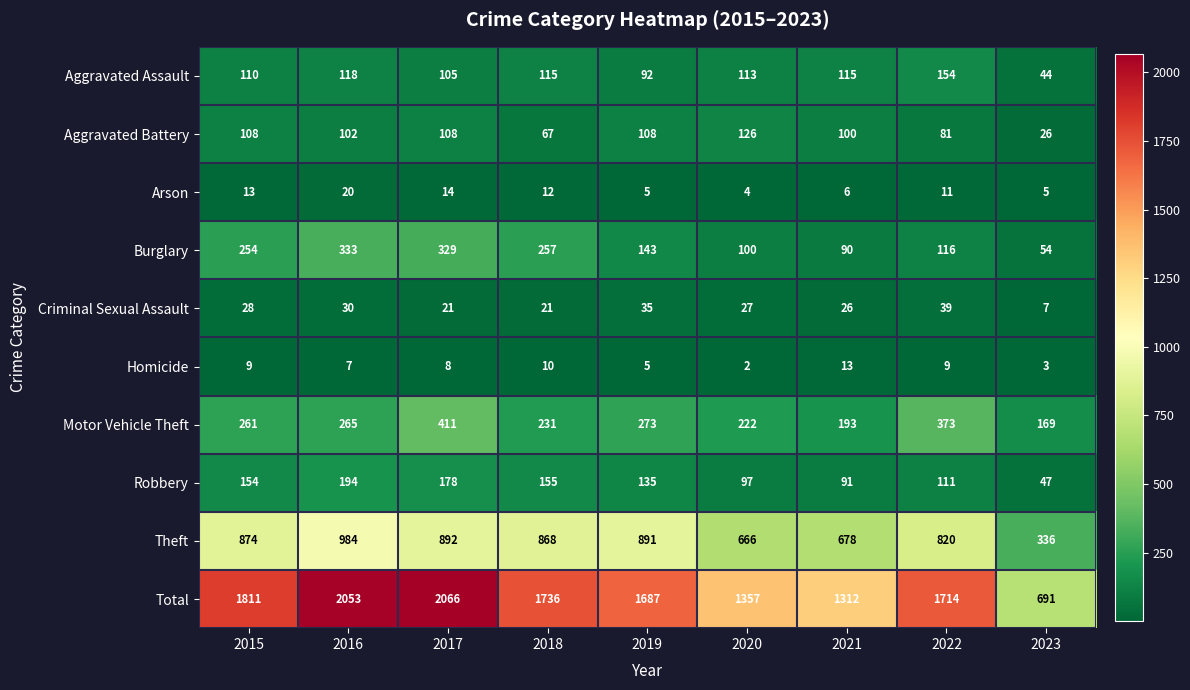

What is the difference between the highest and lowest values at 2020?

1355